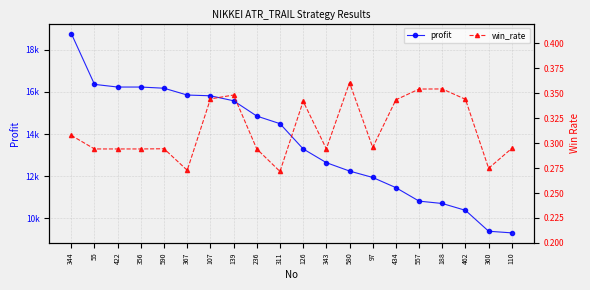

What is the total value across all series at 462?

10386.3